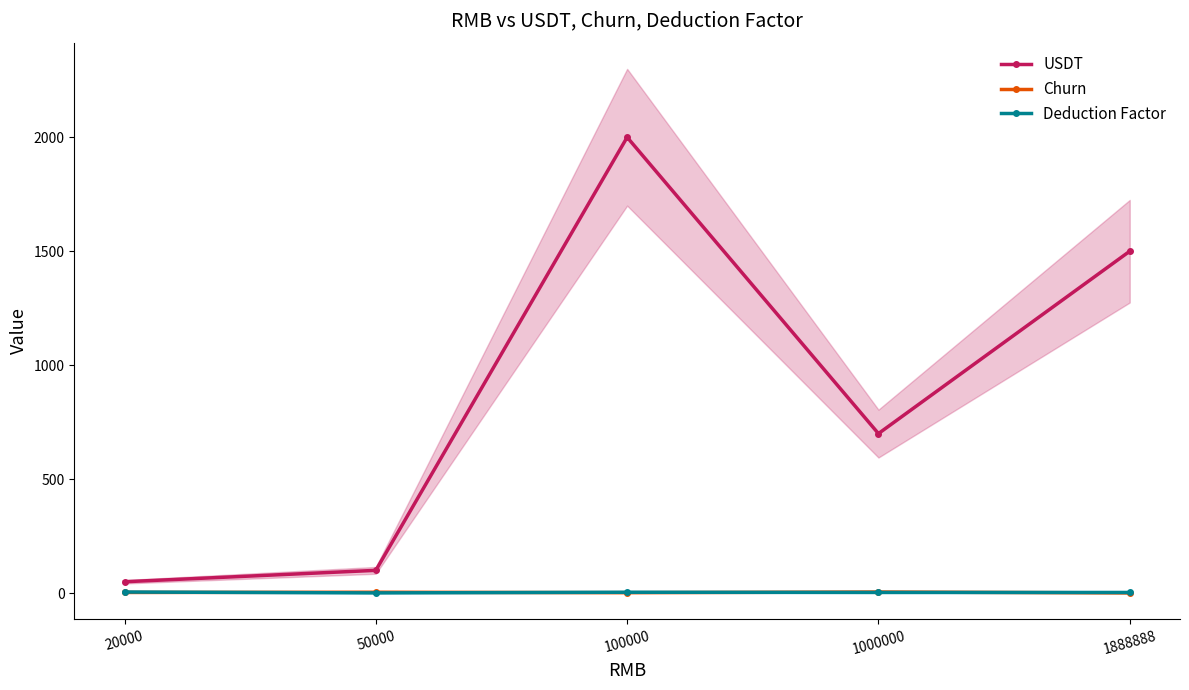

List the series in order of their peak value, highest first.

USDT, Churn, Deduction Factor